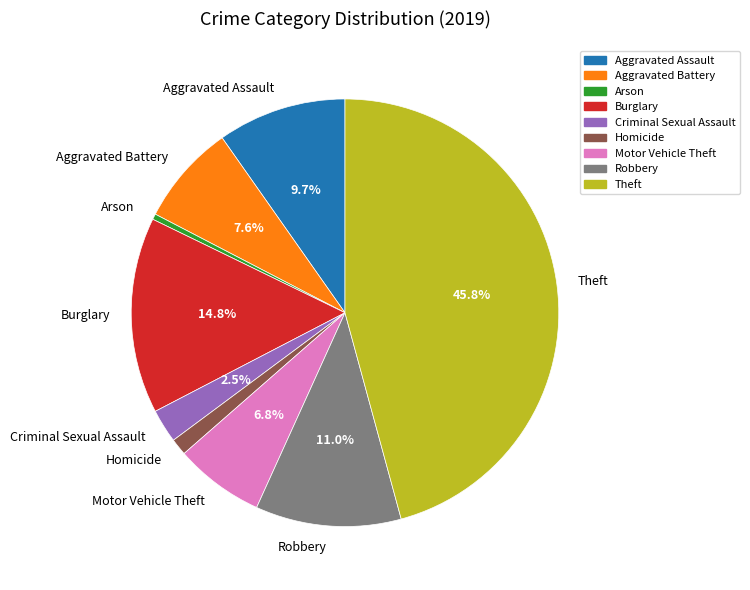

Which has a higher value, Aggravated Battery or Arson?

Aggravated Battery